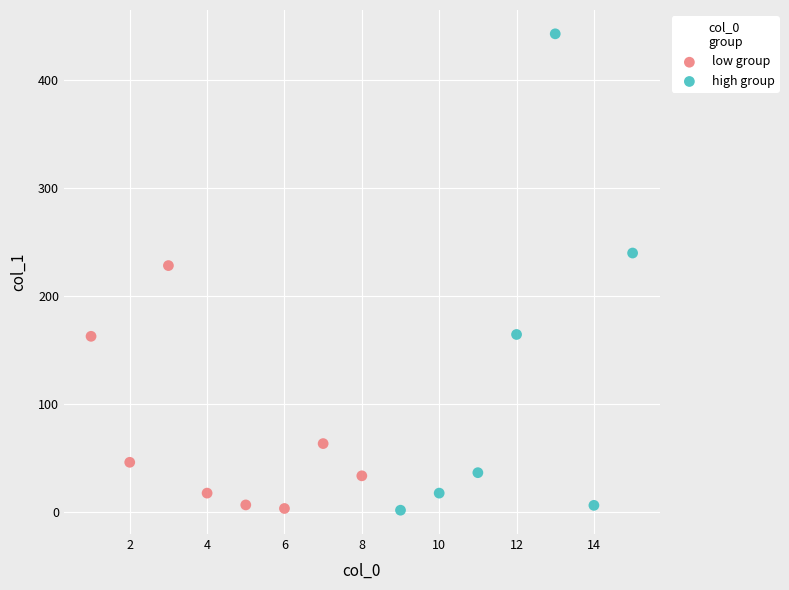

Which series has the largest Y range (max minus min)?

high group